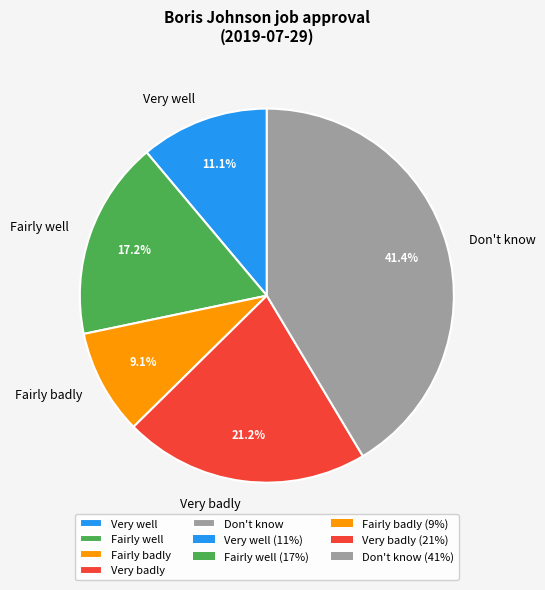

Which slice is the largest?

Don't know